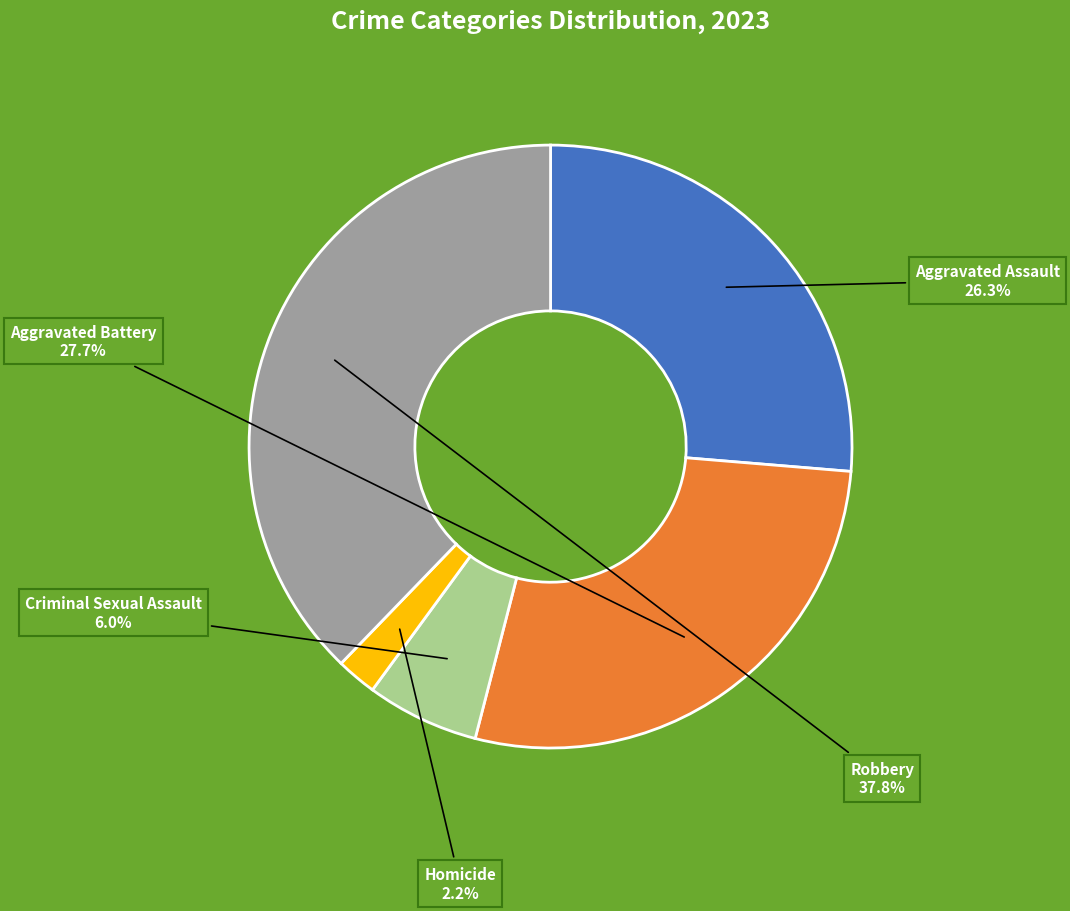

Count the number of slices in the pie.

5